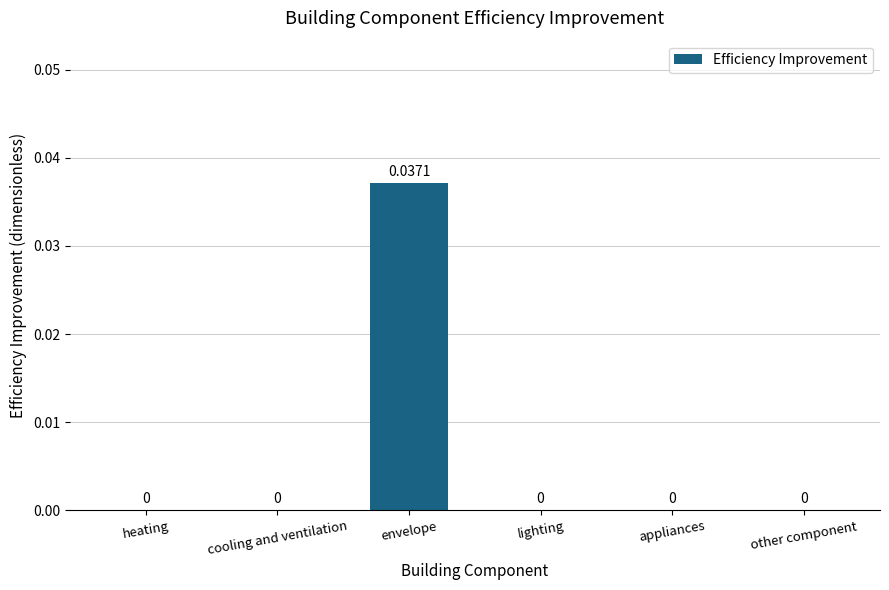

Count the number of categories in the chart.

6